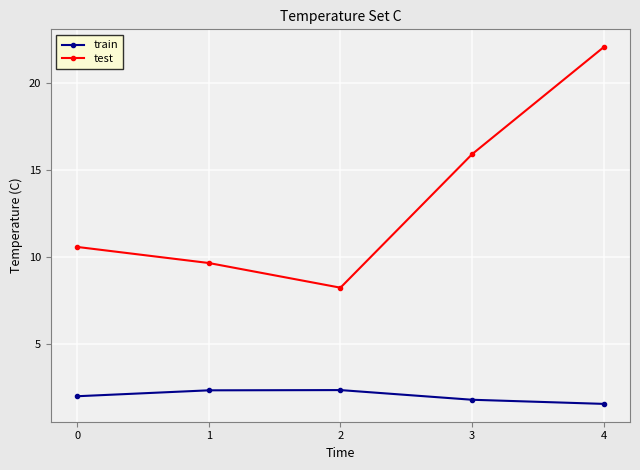

What is the difference between the test values at 3 and 4?

6.2